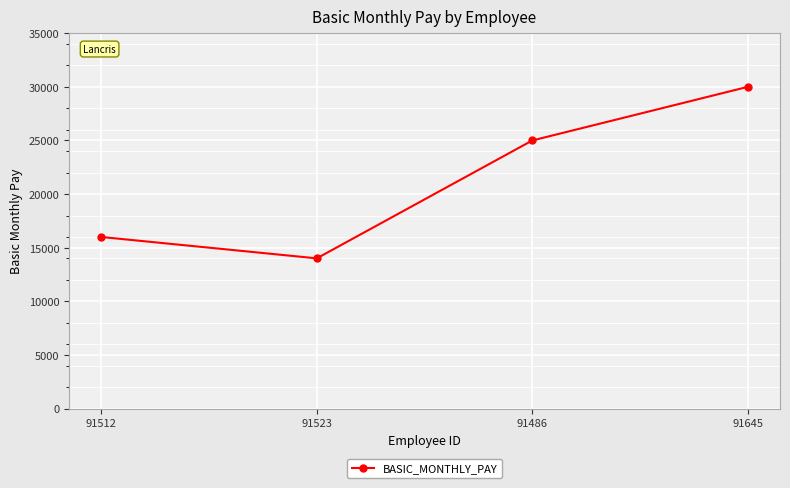

How many values are between 16000 and 30000?

3